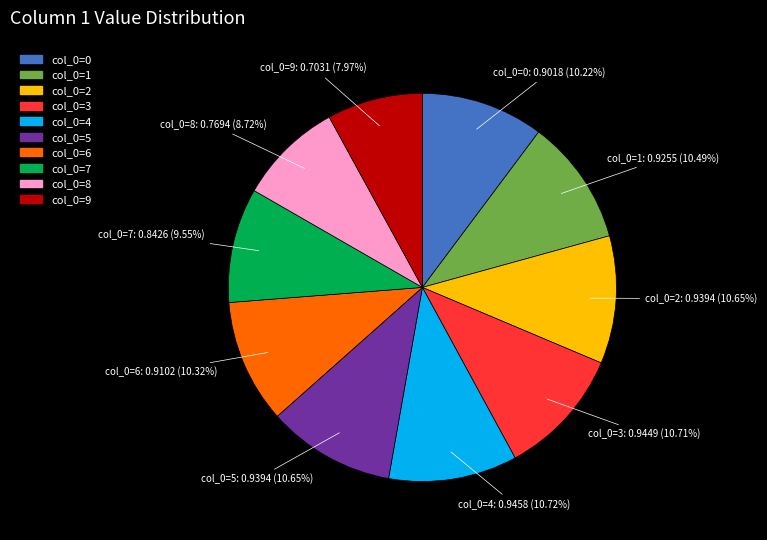

How many slices are in this pie chart?

10